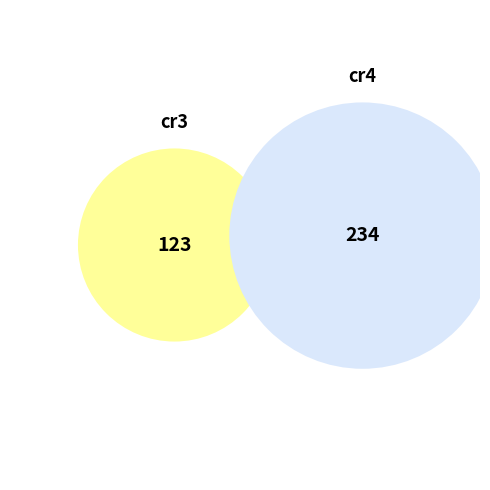

To the nearest percent, what percentage of the pie is cr4?

66%